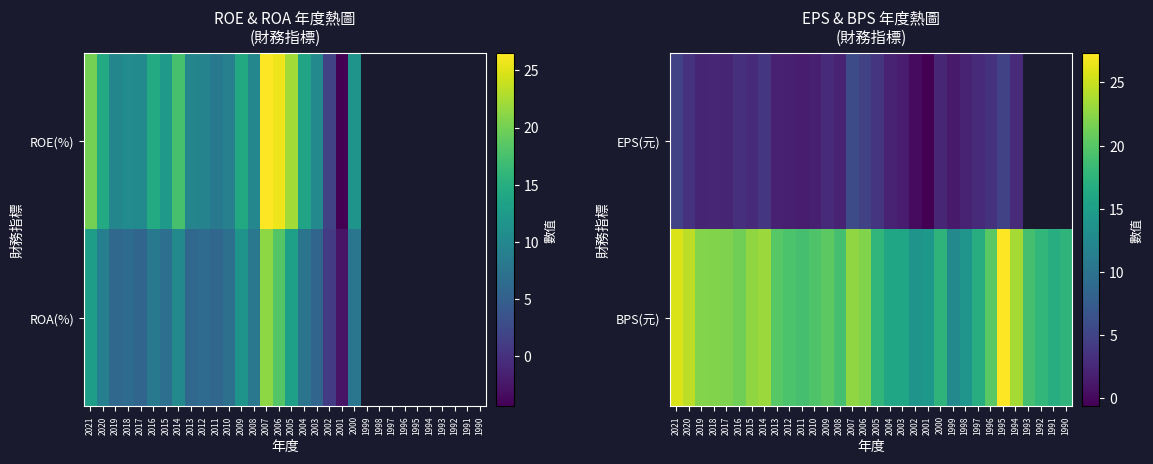

How many data points does each series have?

32